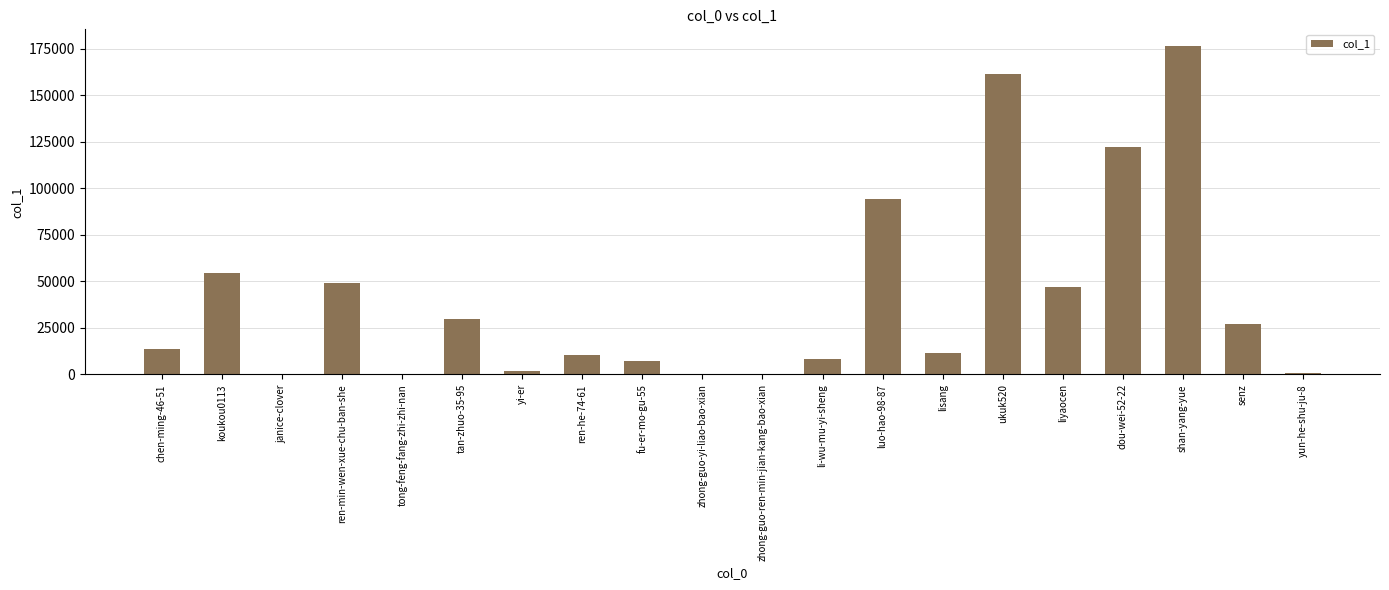

Approximately how many times larger is the value at fu-er-mo-gu-55 compared to chen-ming-46-51?

0.5